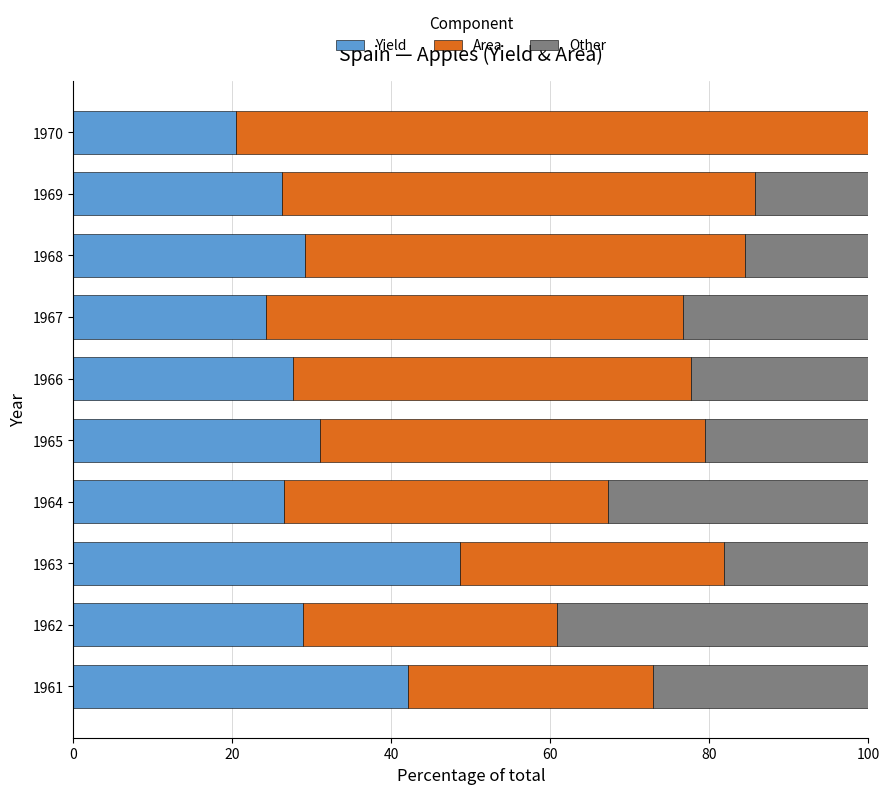

What is the approximate value of Yield at 1969?

26.3